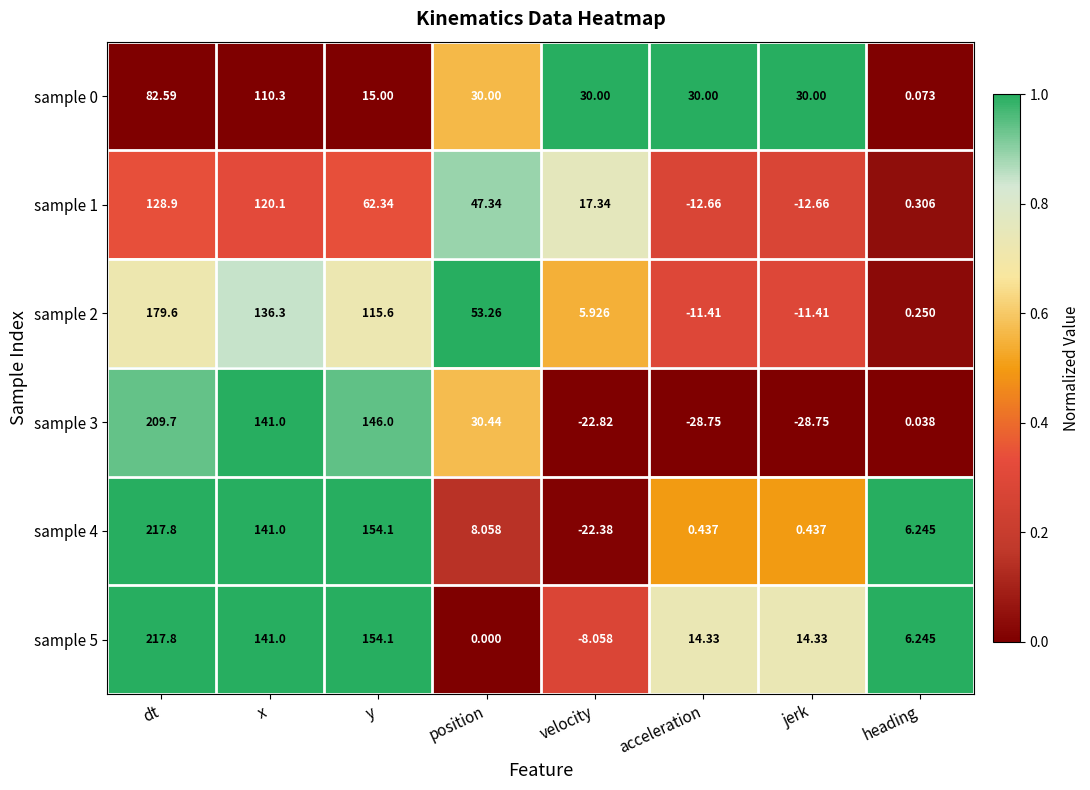

At which category is the sum across all series the highest?

dt